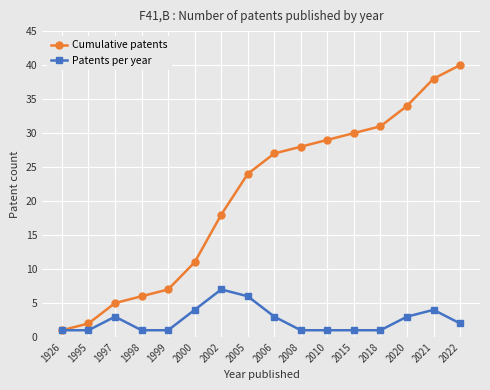

How many data points in Patents per year are less than 2?

8